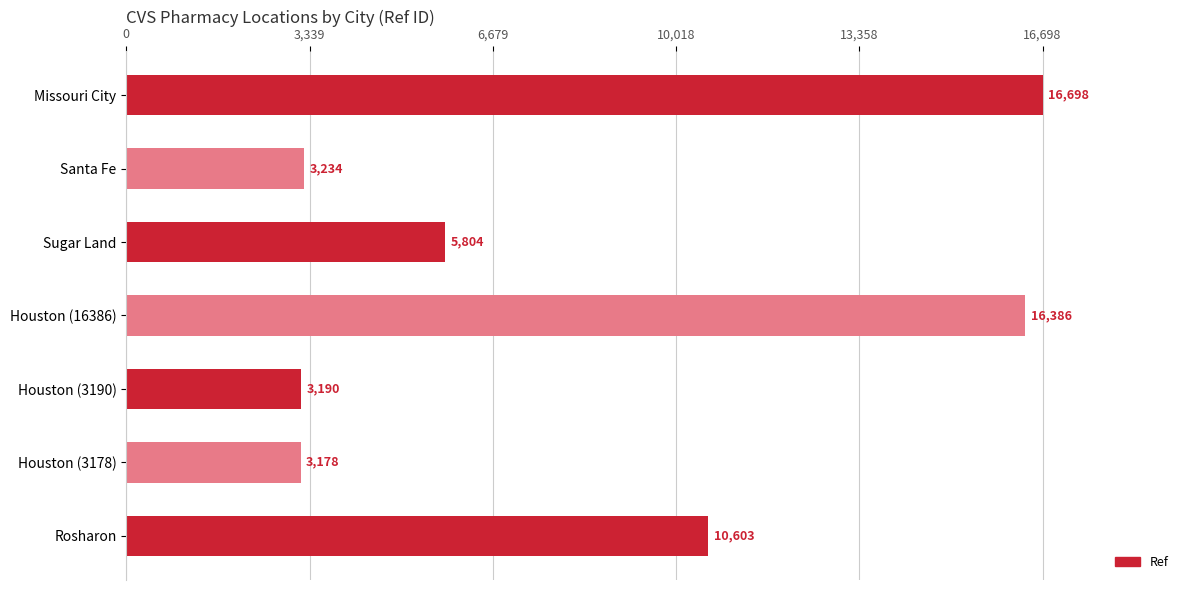

What is the label of the 2nd bar from the top?

Santa Fe